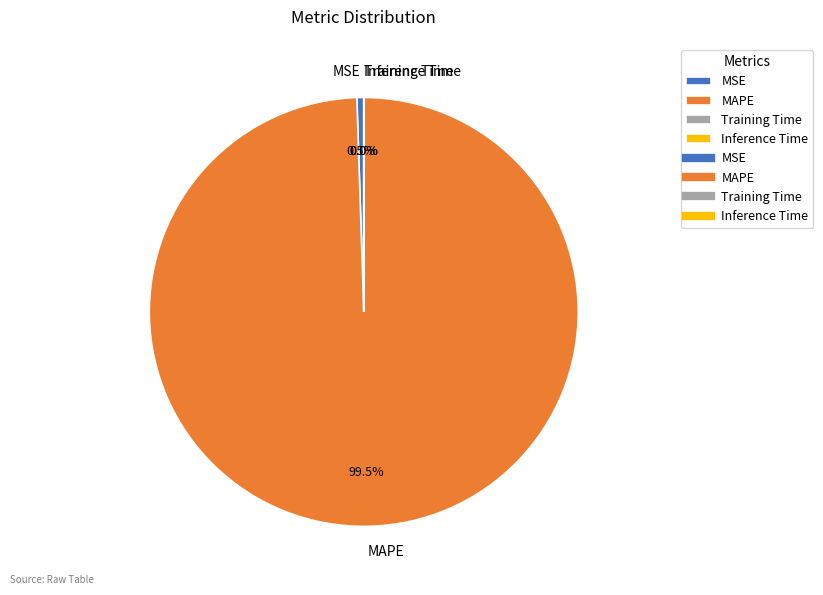

What is the largest slice in the pie chart?

MAPE